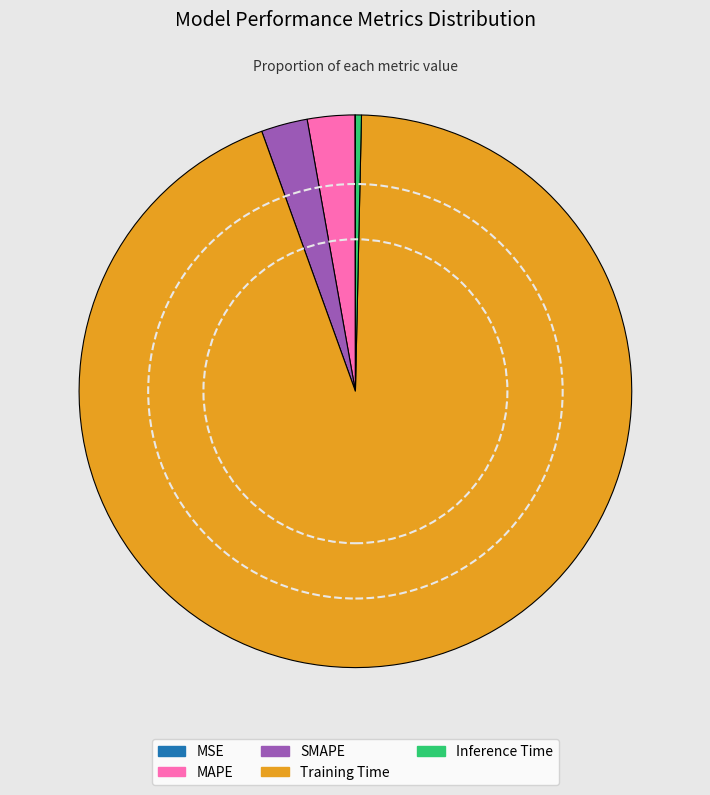

Do SMAPE and Inference Time together represent more than half of the pie?

No